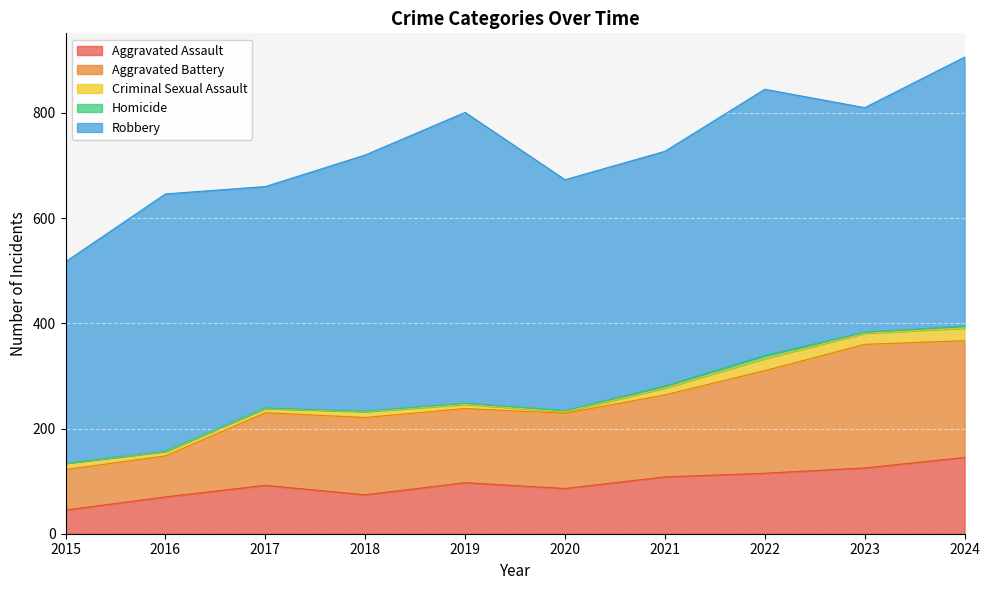

The Robbery series shows 682 at 2022. True or false?

False